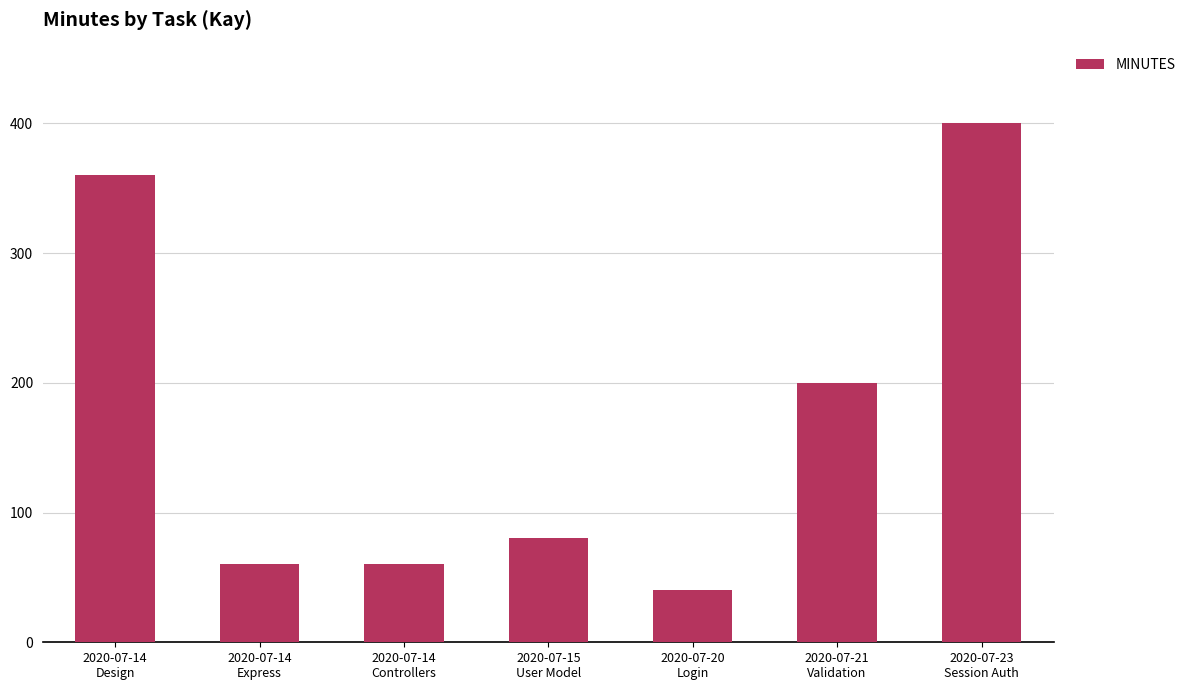

The value at 2020-07-20
Login is 40. True or false?

True